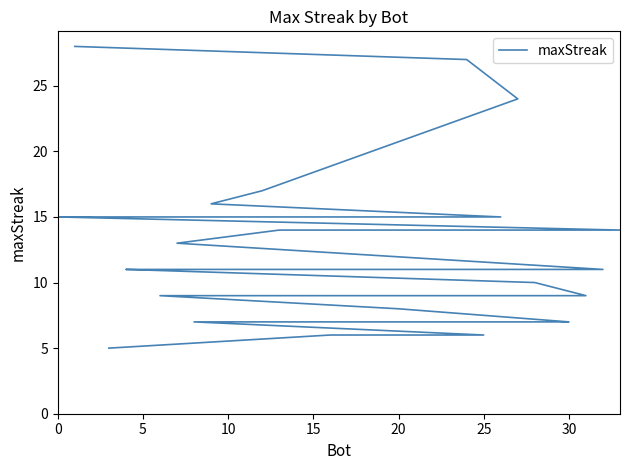

True or false: there are more than 1 points higher than both neighbors.

False